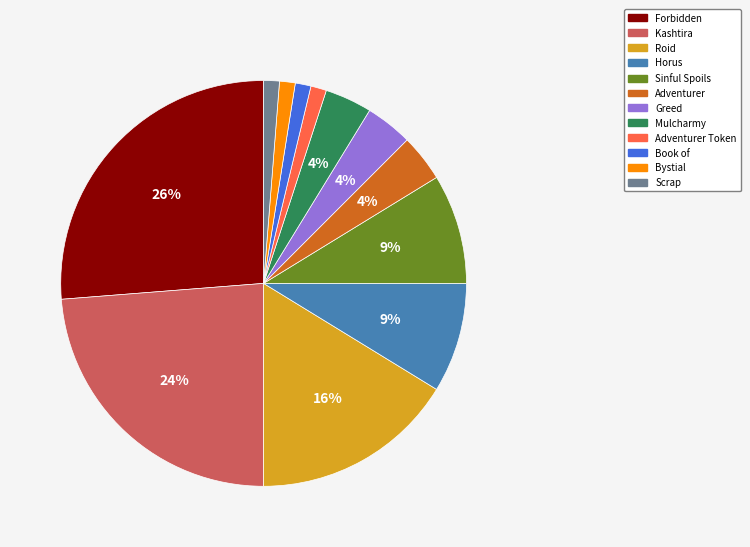

Does Roid represent more than half of the total?

No